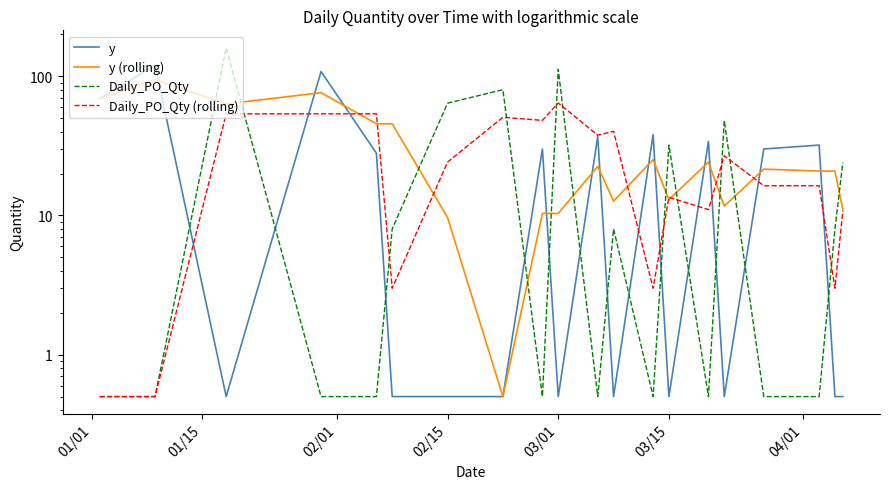

What are all the series names shown in the legend?

y, y (rolling), Daily_PO_Qty, Daily_PO_Qty (rolling)